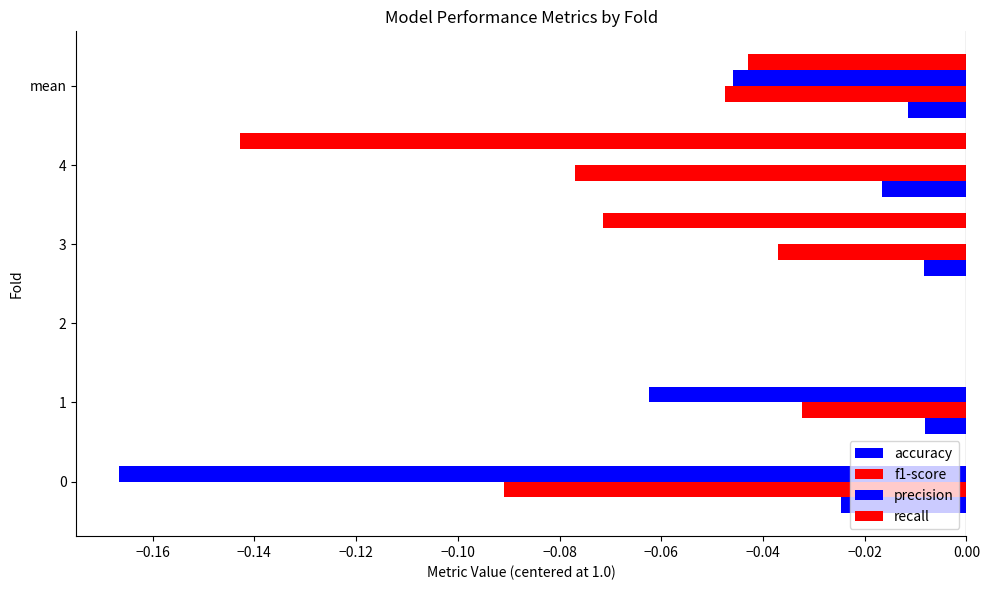

List the series in order of their peak value, highest first.

accuracy, f1-score, precision, recall